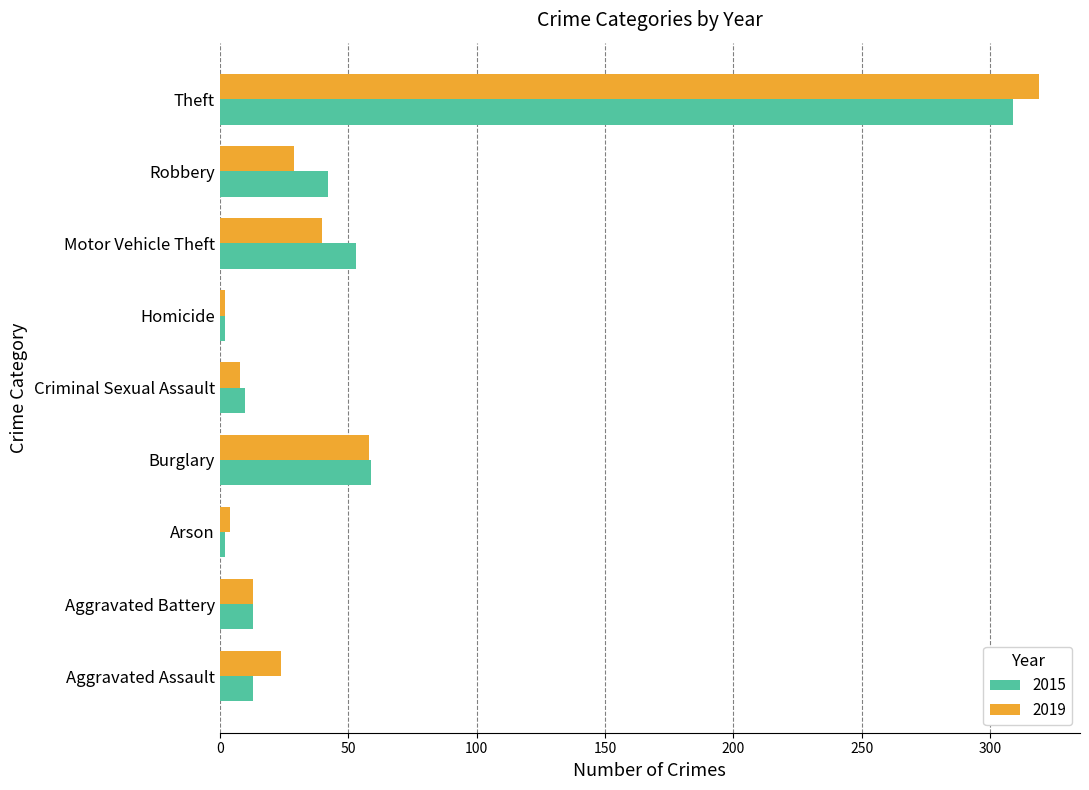

Is the value of 2019 at Homicide greater than the value of 2015 at Motor Vehicle Theft?

No